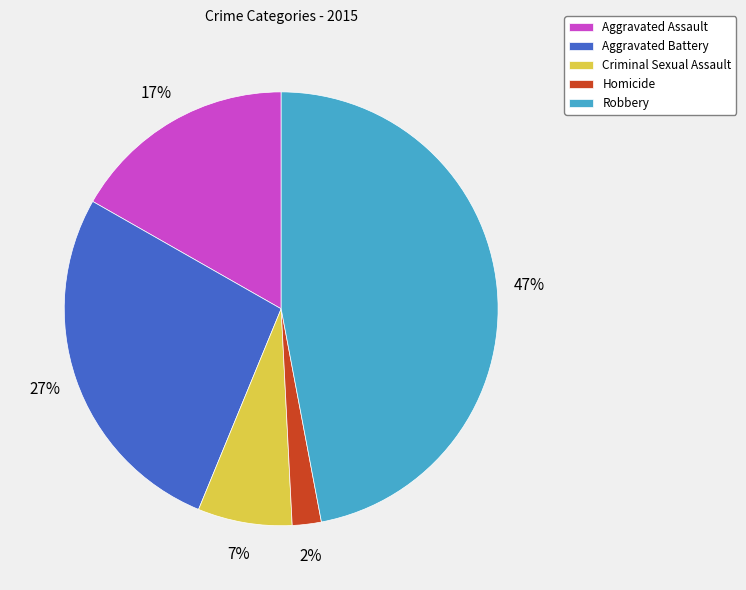

Count the number of slices in the pie.

5